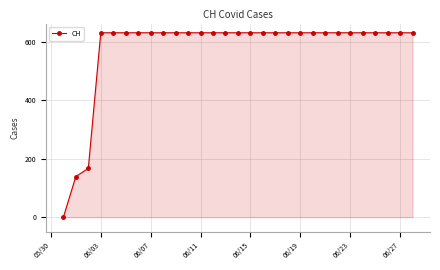

How many values are above zero?

28